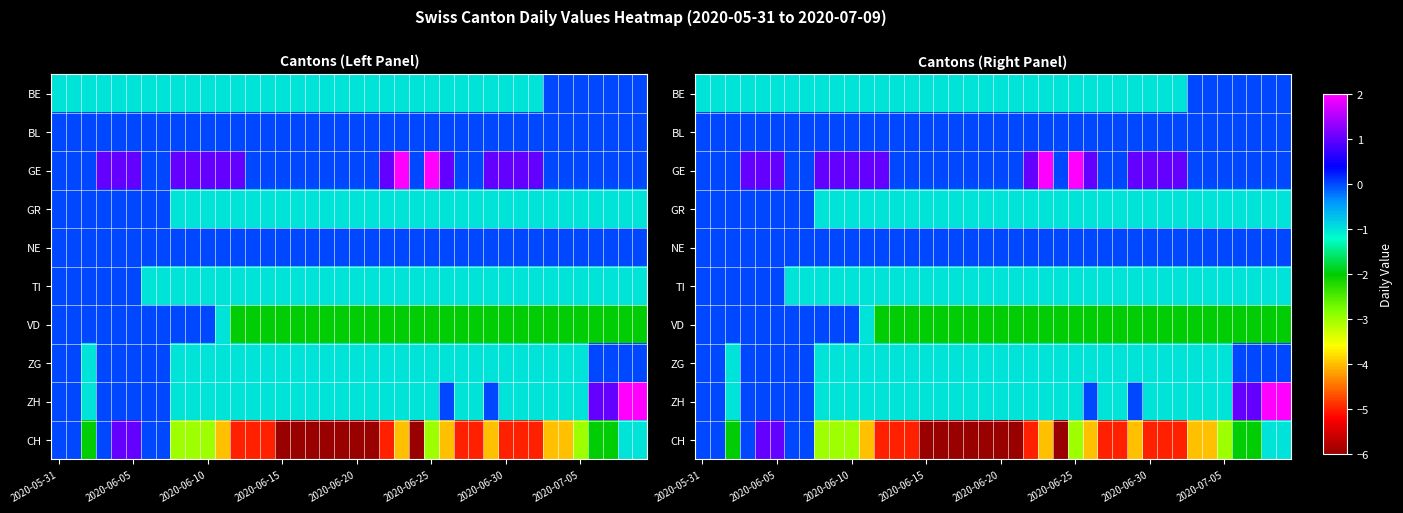

What is the difference between the second highest and second lowest values in the GE series?

2